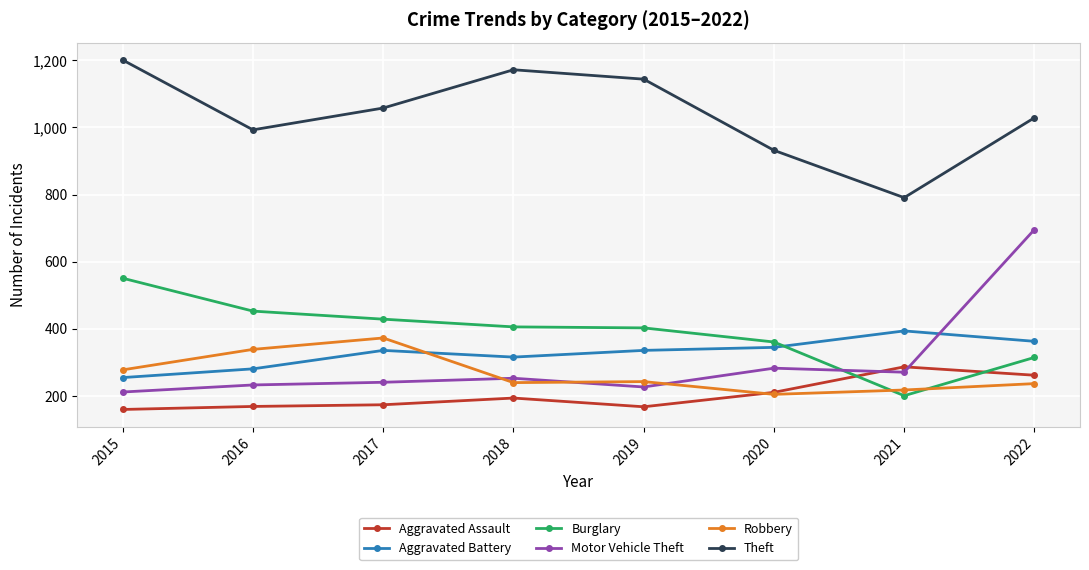

What is the average value of the Burglary series?

390